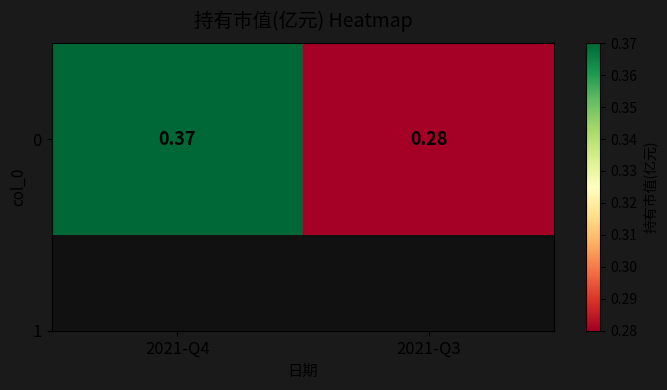

Rank the categories by value from lowest to highest.

2021-Q3, 2021-Q4